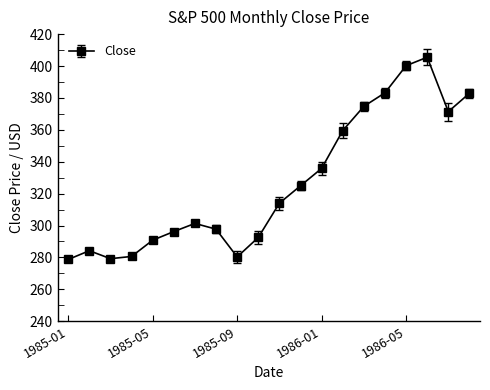

What is the average value?

326.7